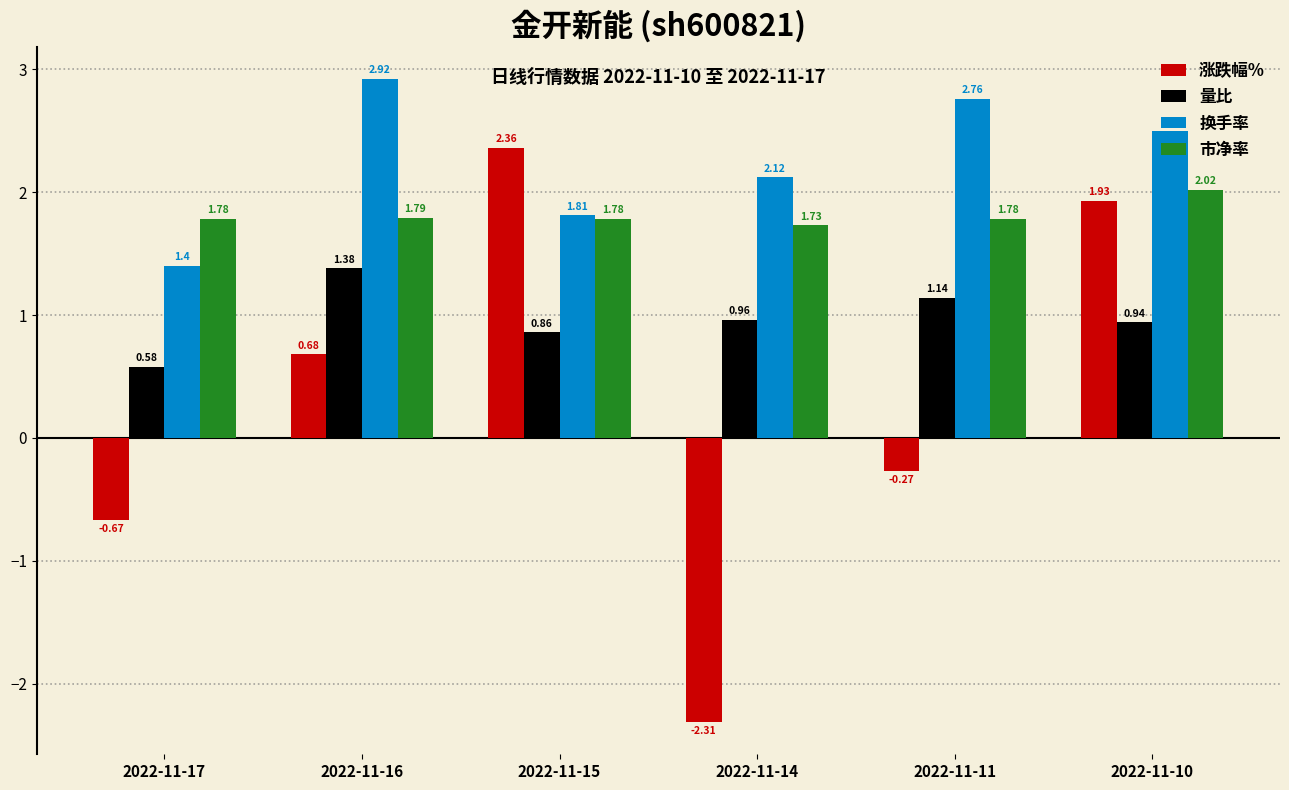

What is the difference between the highest and lowest values at 2022-11-14?

4.4